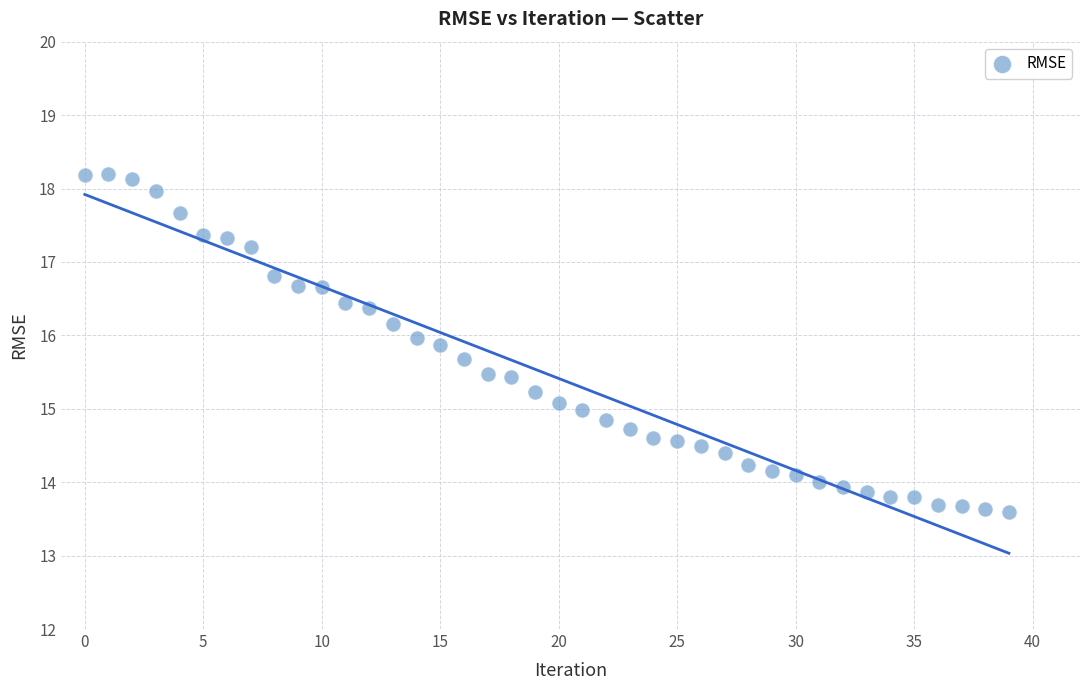

What is the range of Y values (max minus min)?

4.6